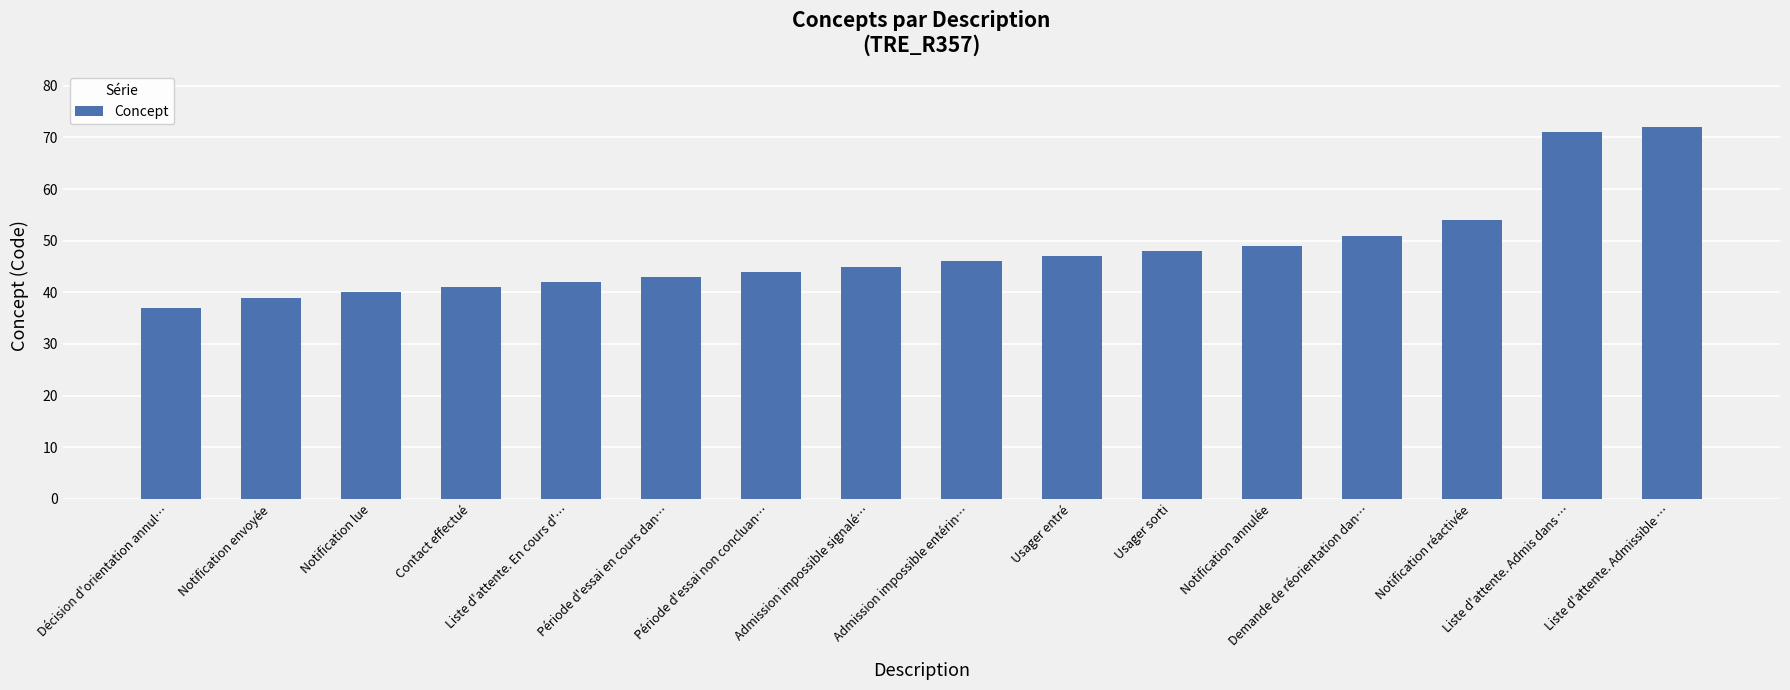

What is the sum of all values?

769